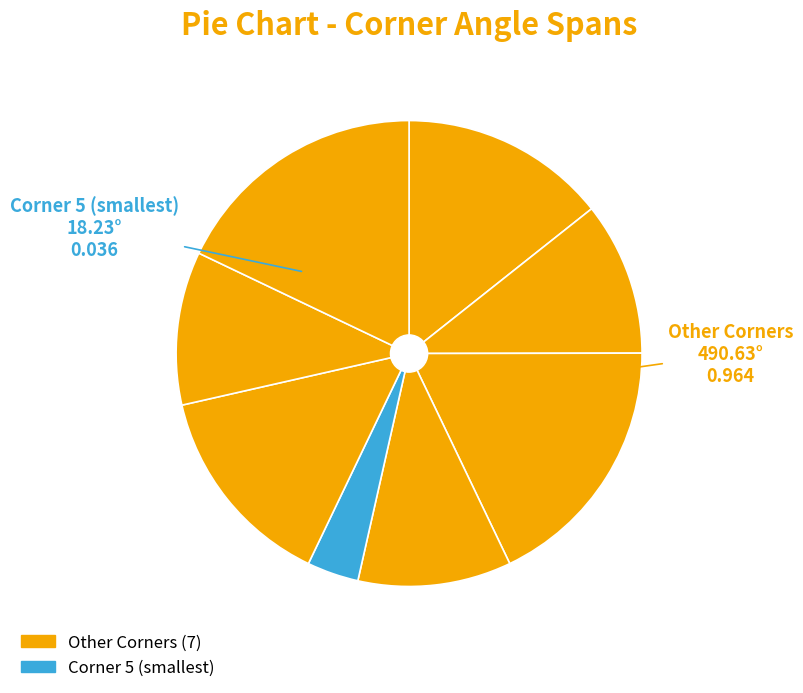

Count the number of slices in the pie.

8